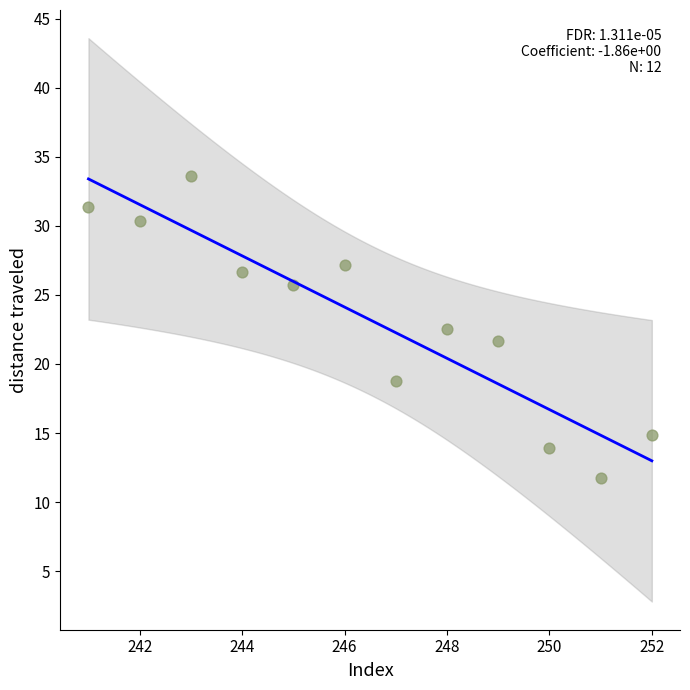

What is the average Y value?

23.2